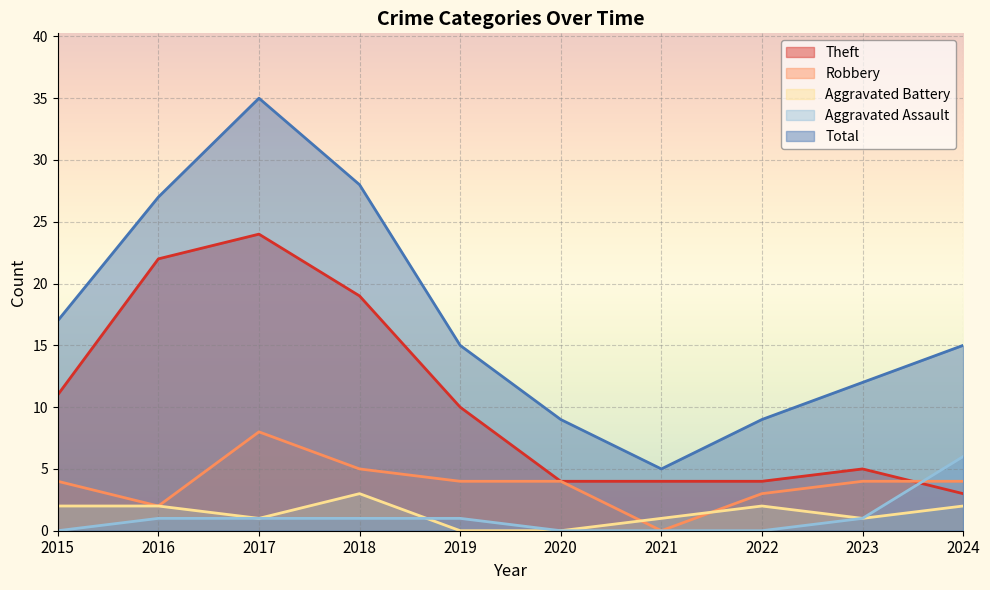

At which label does Total first exceed 15?

2015